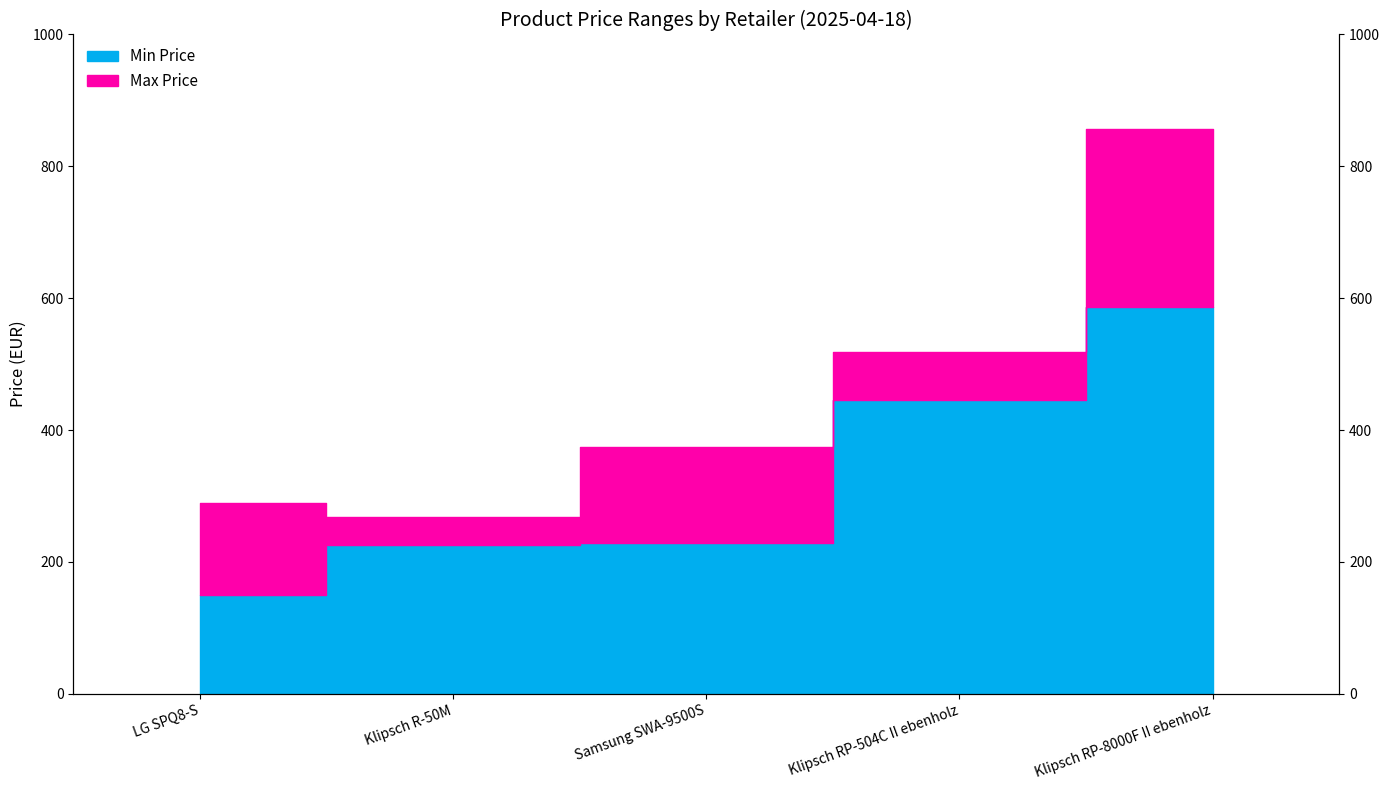

In Max Price, how many points are lower than both neighbors (excluding endpoints)?

1